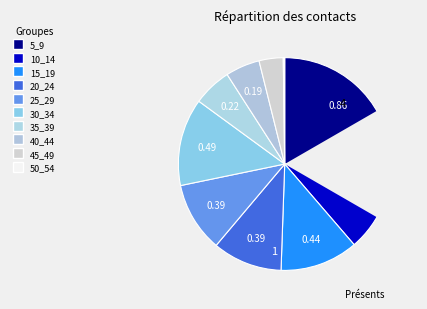

Is there any slice that represents more than half of the pie?

No